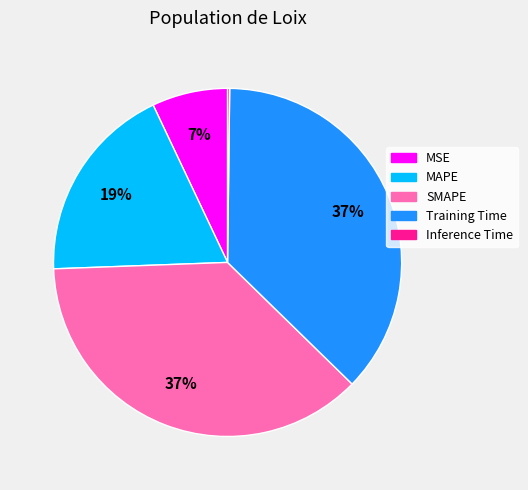

Is it true that Training Time is 29% of the pie?

False